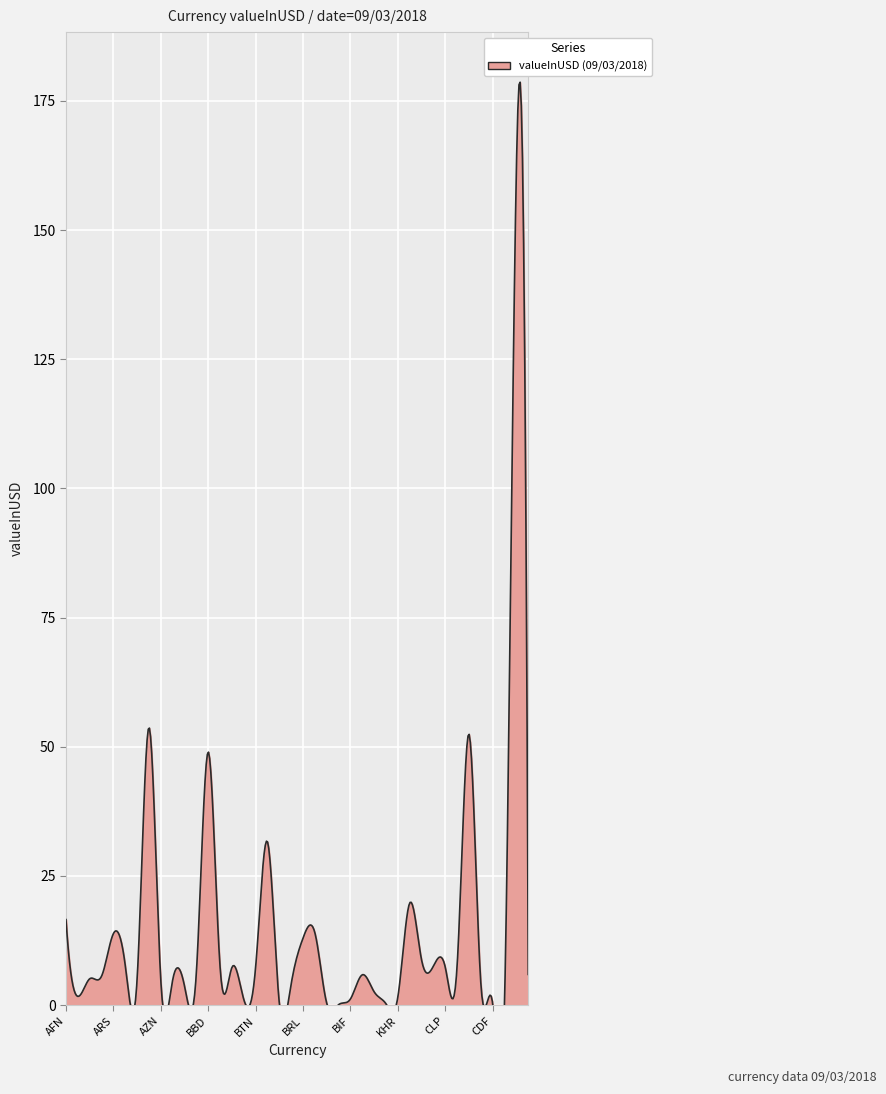

Rank the categories by value from lowest to highest.

BGN, CDF, XPF, BAM, BND, CRC, BMD, BIF, KHR, ALL, XAF, BHD, BWP, KMF, AZN, BSD, AWG, DZD, AOA, XOF, CUC, BDT, BZD, CLP, BYR, BTN, KYD, AMD, CNY, CVE, BRL, ARS, GBP, AFN, CAD, BOB, BBD, COP, AUD, HRK